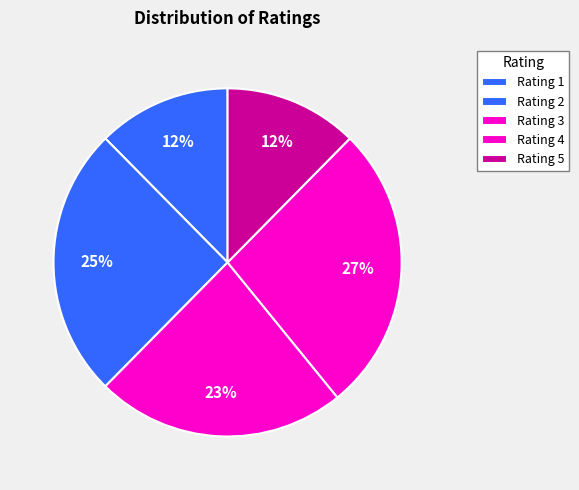

Rank the categories by value from lowest to highest.

1, 5, 3, 2, 4